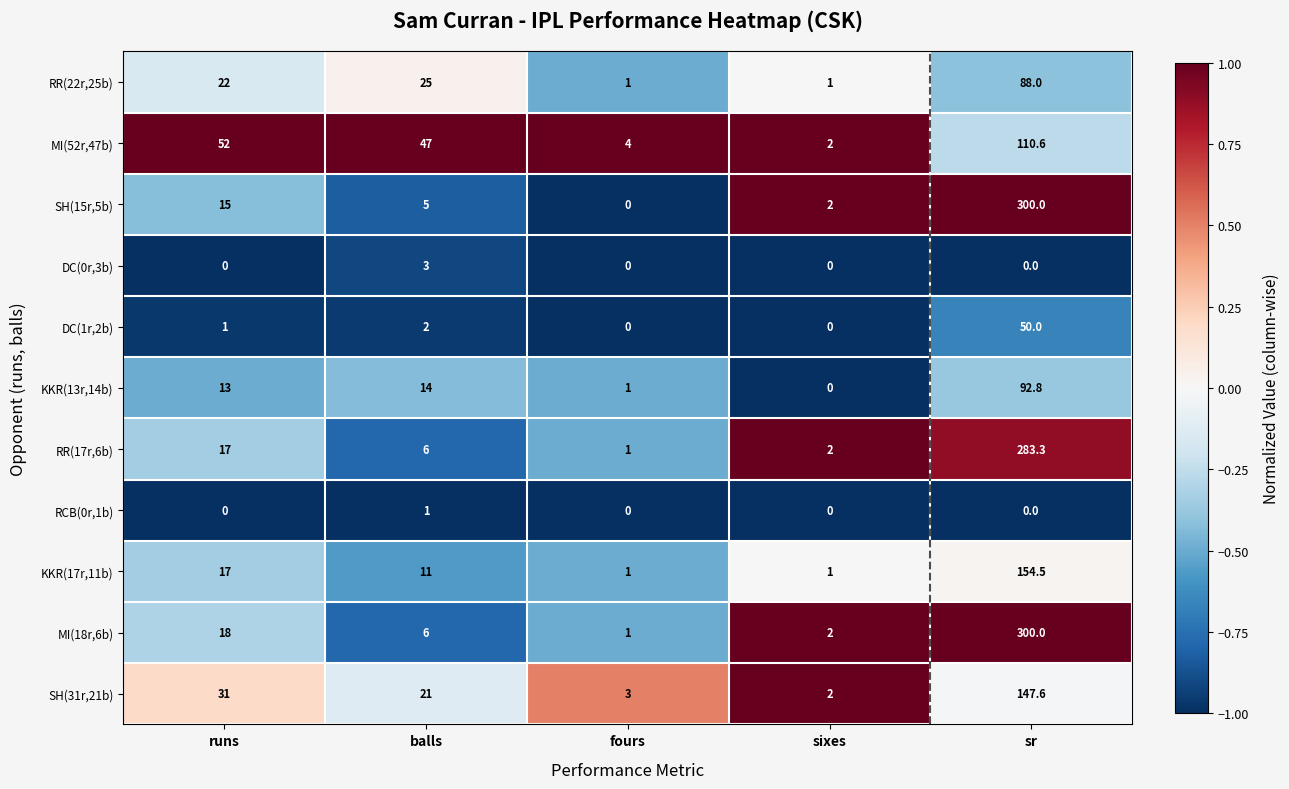

Which label corresponds to the largest value in the chart?

sr